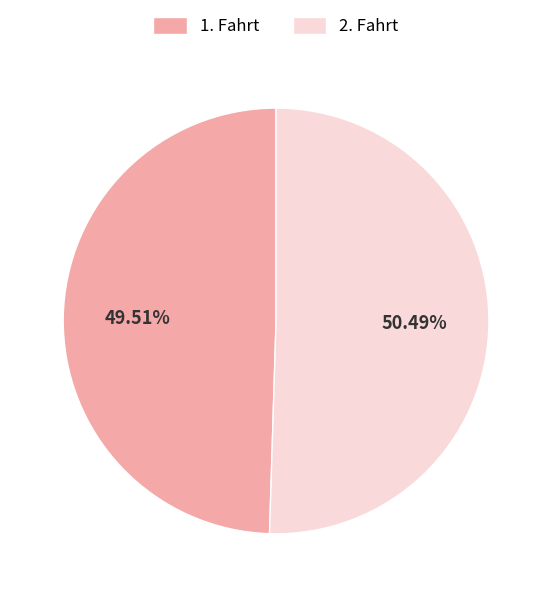

Which category has the smallest portion of the pie?

1. Fahrt